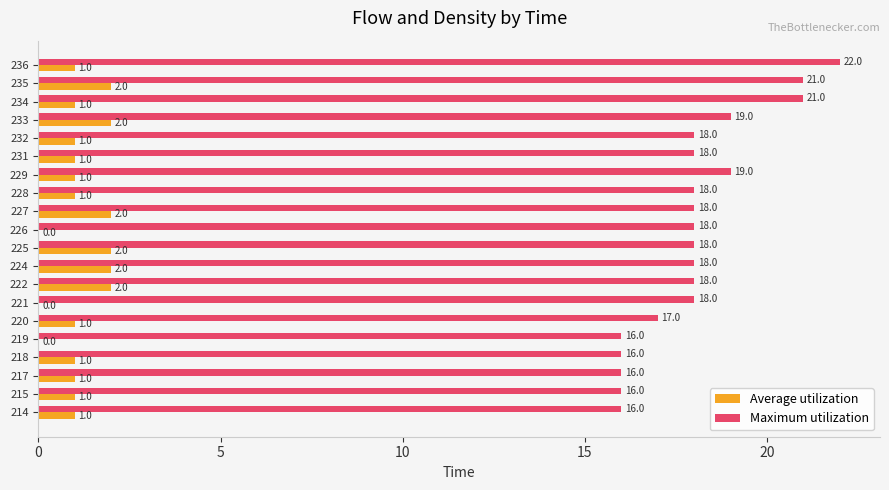

The value of Maximum utilization at 227 is 12. True or false?

False